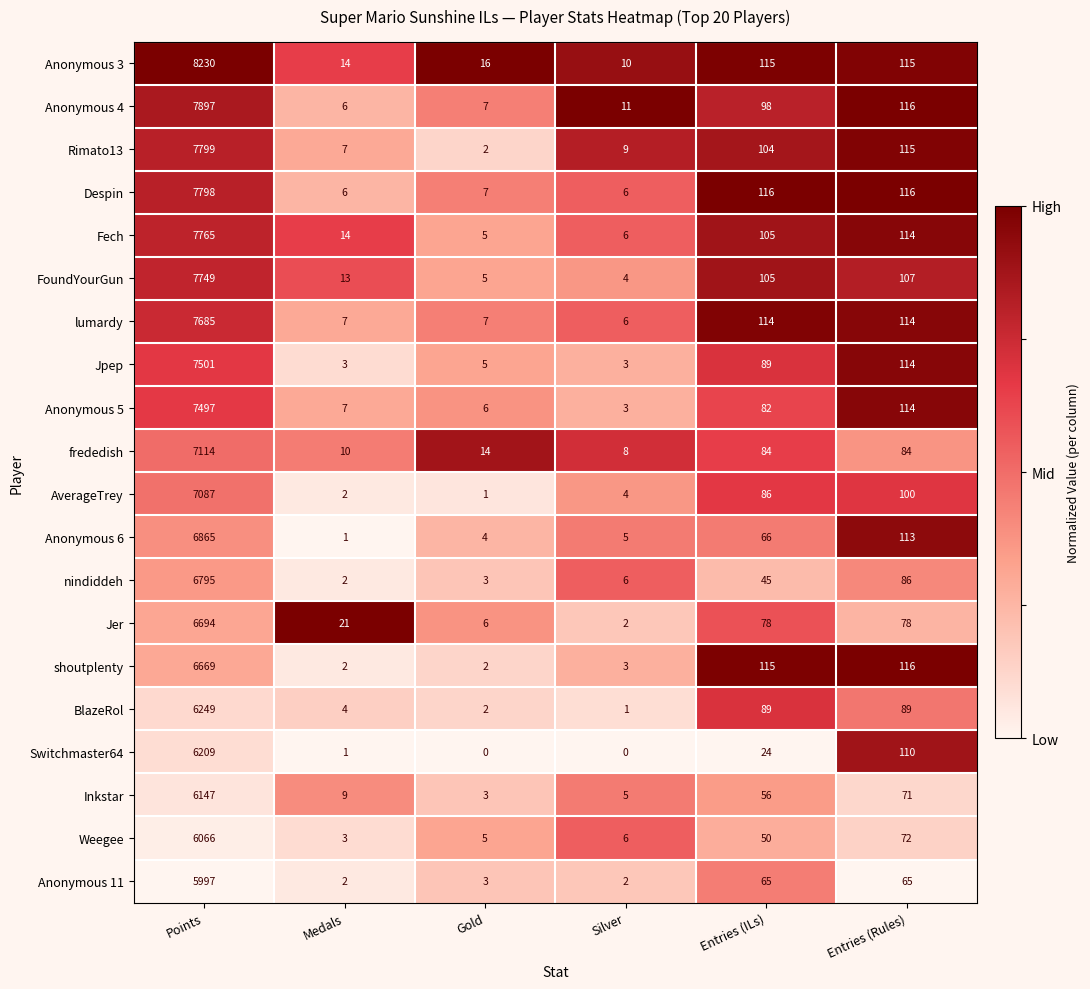

The Anonymous 4 series shows 54 at Entries (ILs). True or false?

False